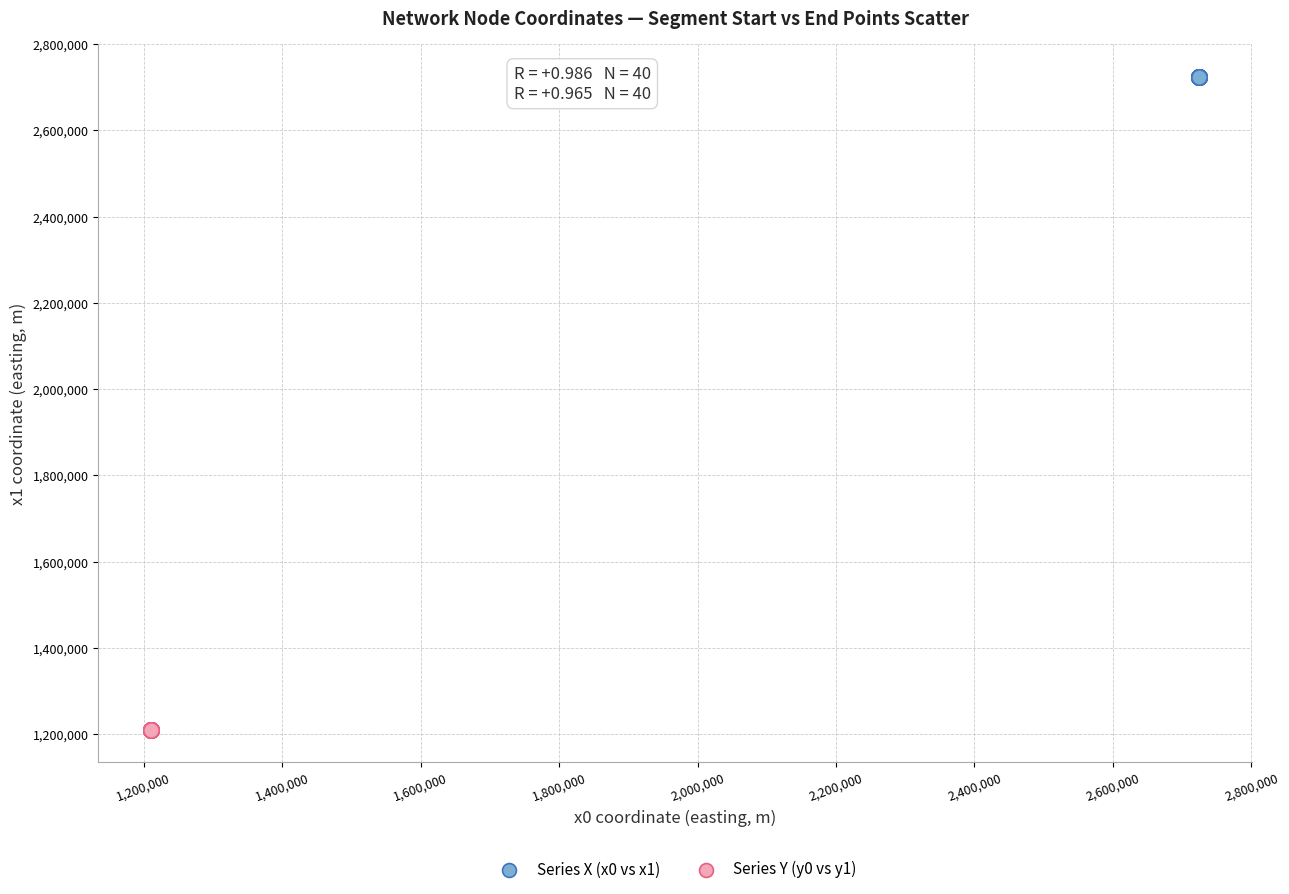

Which series reaches the maximum Y coordinate?

Series X (x0 vs x1)